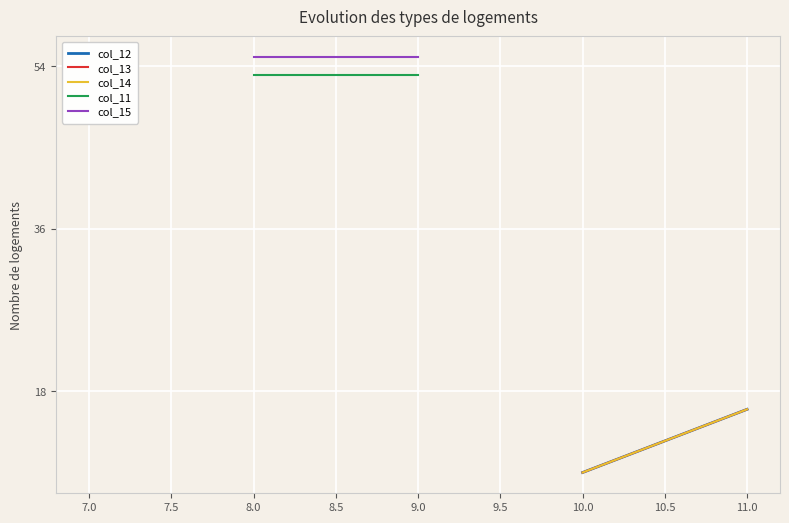

What is the label of the 12th point from the left?

11